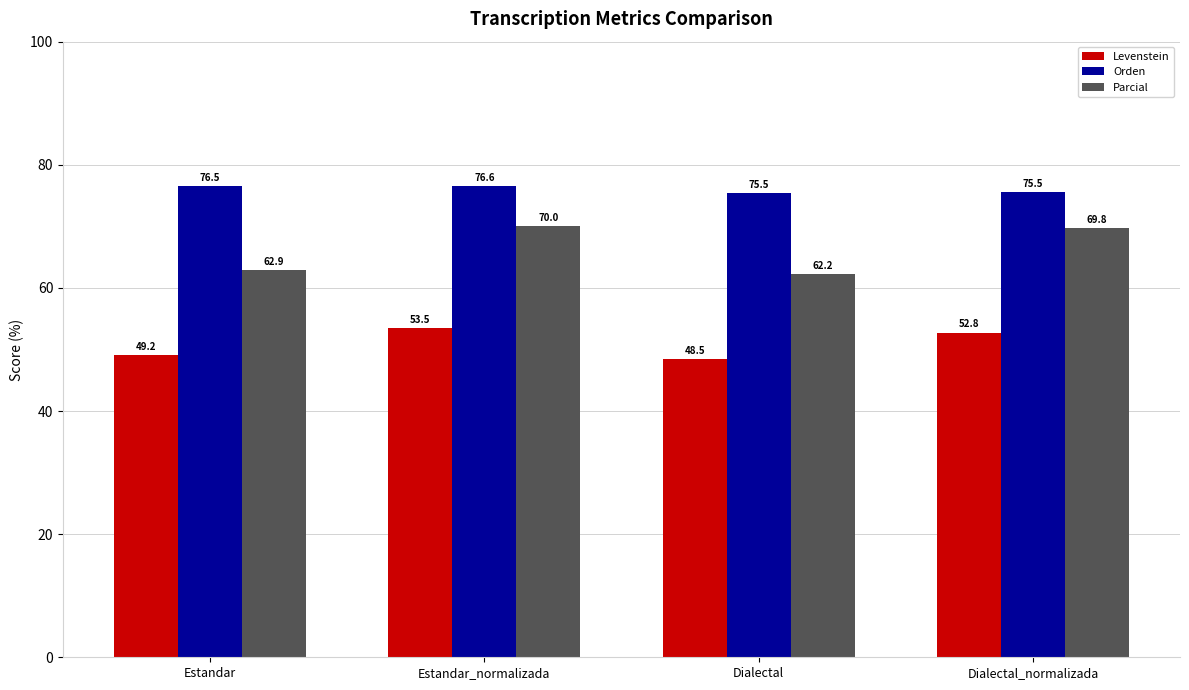

Does the chart contain stacked bars?

No